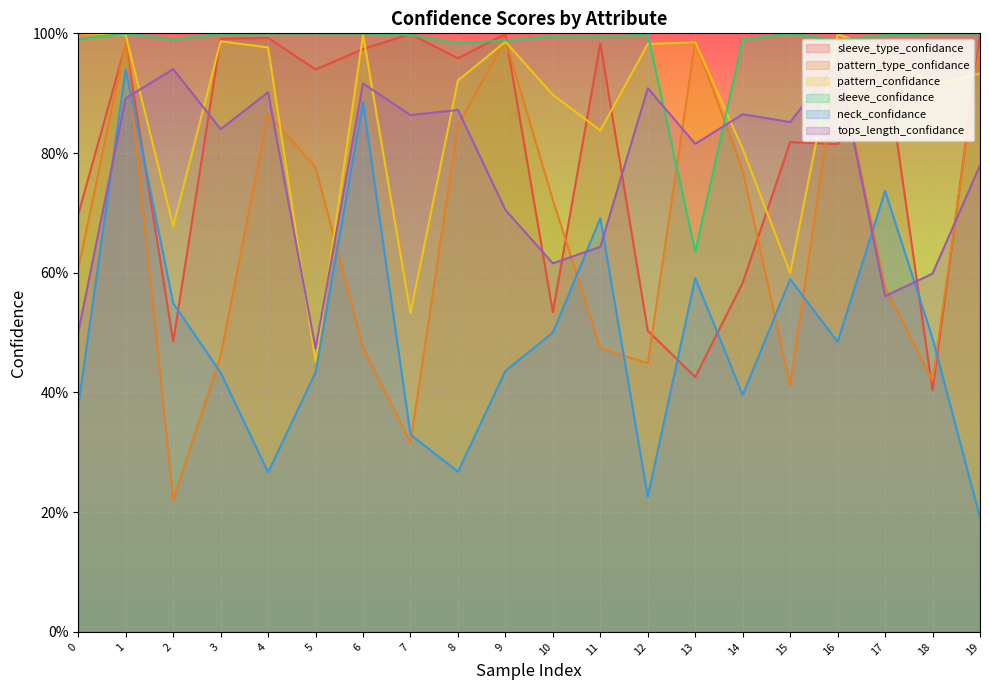

Reading right to left, extract all data points from this chart.

sleeve_type_confidance: 19=1.0	18=0.4	17=1.0	16=0.8	15=0.8	14=0.6	13=0.4	12=0.5	11=1.0	10=0.5	9=1.0	8=1.0	7=1.0	6=1.0	5=0.9	4=1.0	3=1.0	2=0.5	1=1.0	0=0.7
pattern_type_confidance: 19=1.0	18=0.4	17=0.6	16=1.0	15=0.4	14=0.8	13=1.0	12=0.4	11=0.5	10=0.7	9=1.0	8=0.8	7=0.3	6=0.5	5=0.8	4=0.9	3=0.5	2=0.2	1=1.0	0=0.6
pattern_confidance: 19=0.9	18=0.9	17=1.0	16=1.0	15=0.6	14=0.8	13=1.0	12=1.0	11=0.8	10=0.9	9=1.0	8=0.9	7=0.5	6=1.0	5=0.5	4=1.0	3=1.0	2=0.7	1=1.0	0=1.0
sleeve_confidance: 19=1.0	18=1.0	17=1.0	16=1.0	15=1.0	14=1.0	13=0.6	12=1.0	11=1.0	10=1.0	9=1.0	8=1.0	7=1.0	6=1.0	5=1.0	4=1.0	3=1.0	2=1.0	1=1.0	0=1.0
neck_confidance: 19=0.2	18=0.5	17=0.7	16=0.5	15=0.6	14=0.4	13=0.6	12=0.2	11=0.7	10=0.5	9=0.4	8=0.3	7=0.3	6=0.9	5=0.4	4=0.3	3=0.4	2=0.5	1=0.9	0=0.4
tops_length_confidance: 19=0.8	18=0.6	17=0.6	16=1.0	15=0.9	14=0.9	13=0.8	12=0.9	11=0.6	10=0.6	9=0.7	8=0.9	7=0.9	6=0.9	5=0.5	4=0.9	3=0.8	2=0.9	1=0.9	0=0.5